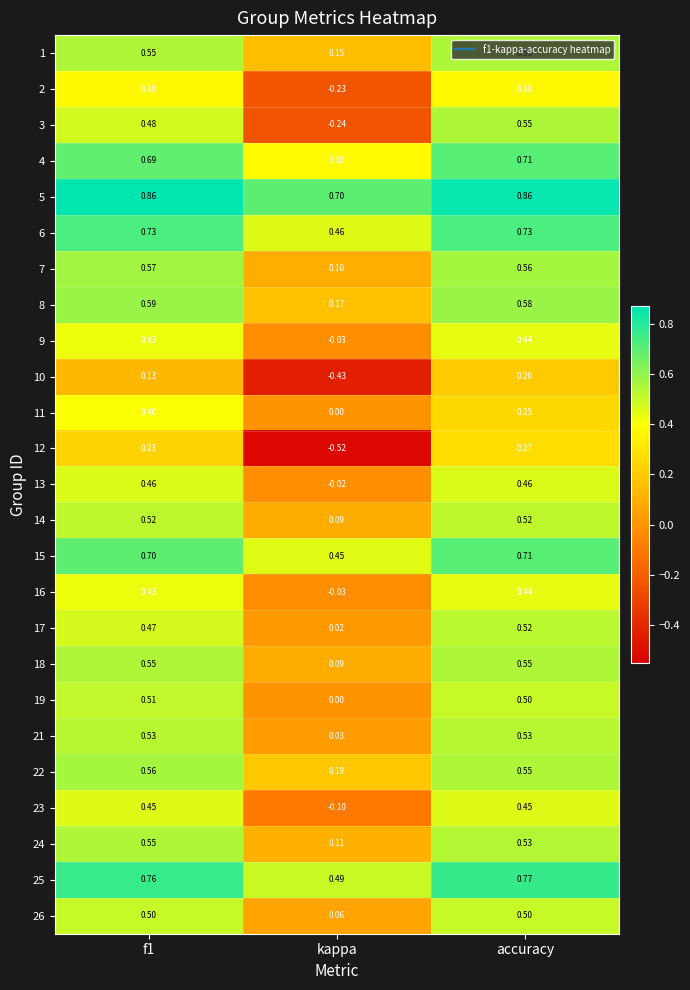

At which label is 25 closest to 0?

kappa